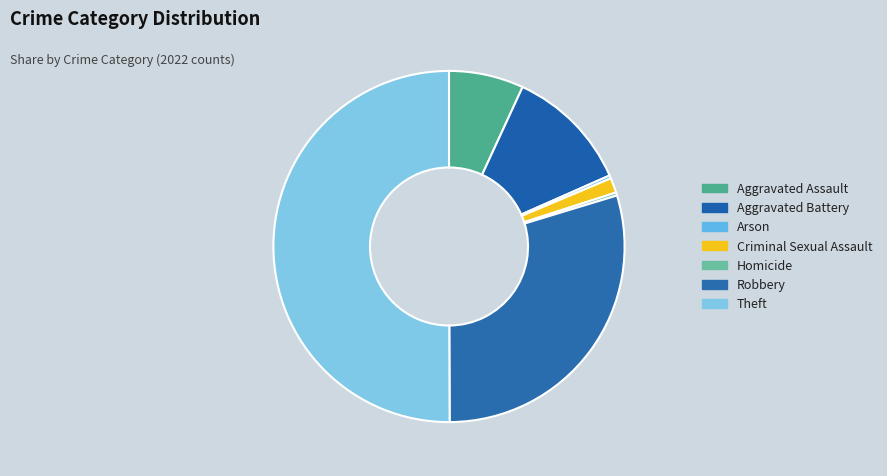

Count the number of slices in the pie.

7